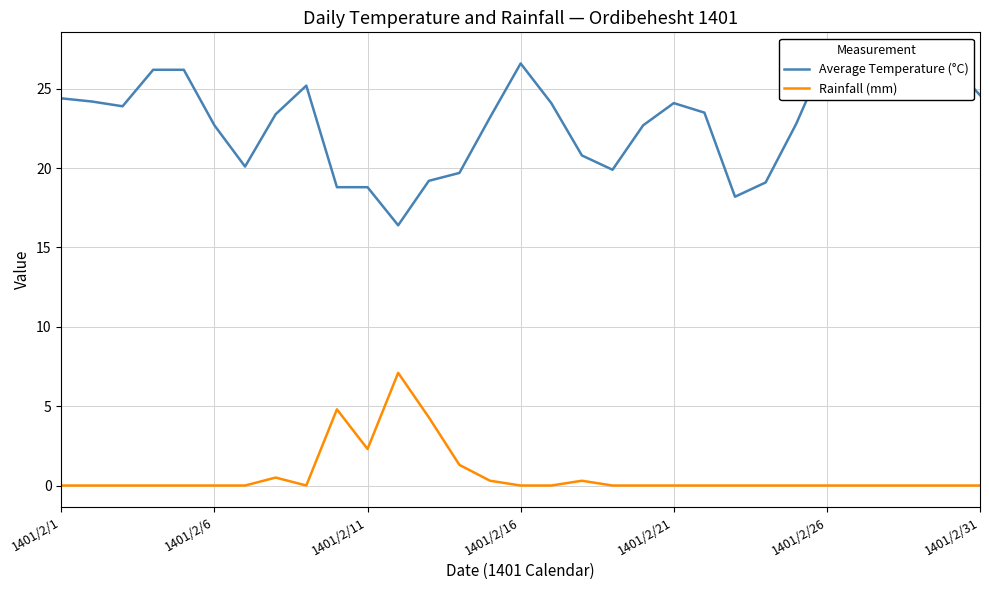

True or false: Rainfall (mm) and Average Temperature (°C) cross at least once.

False